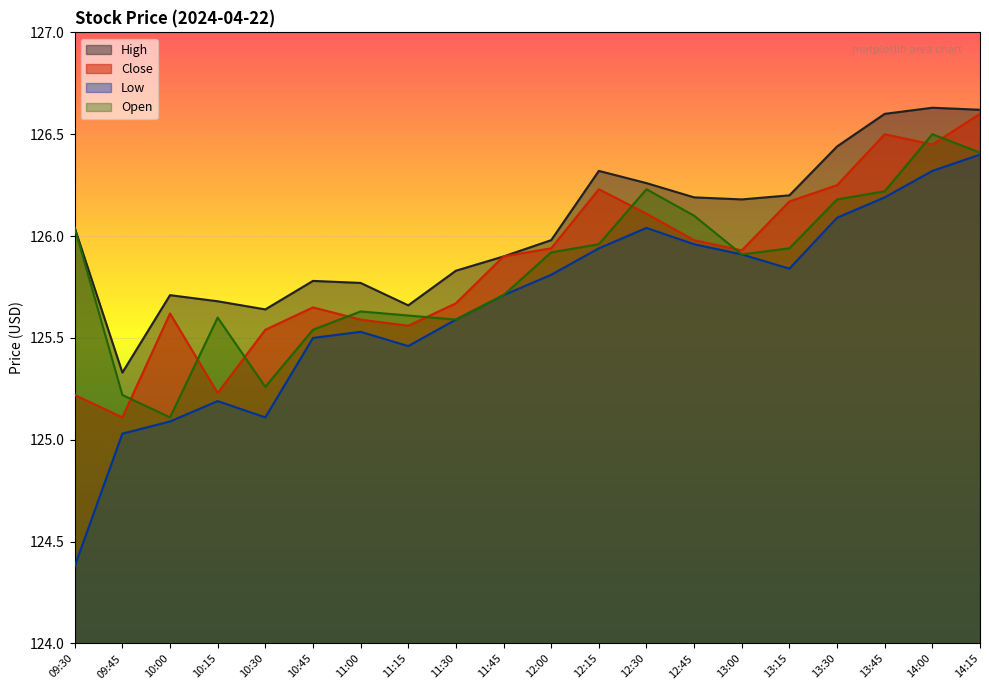

How many values in the High series exceed 126?

10